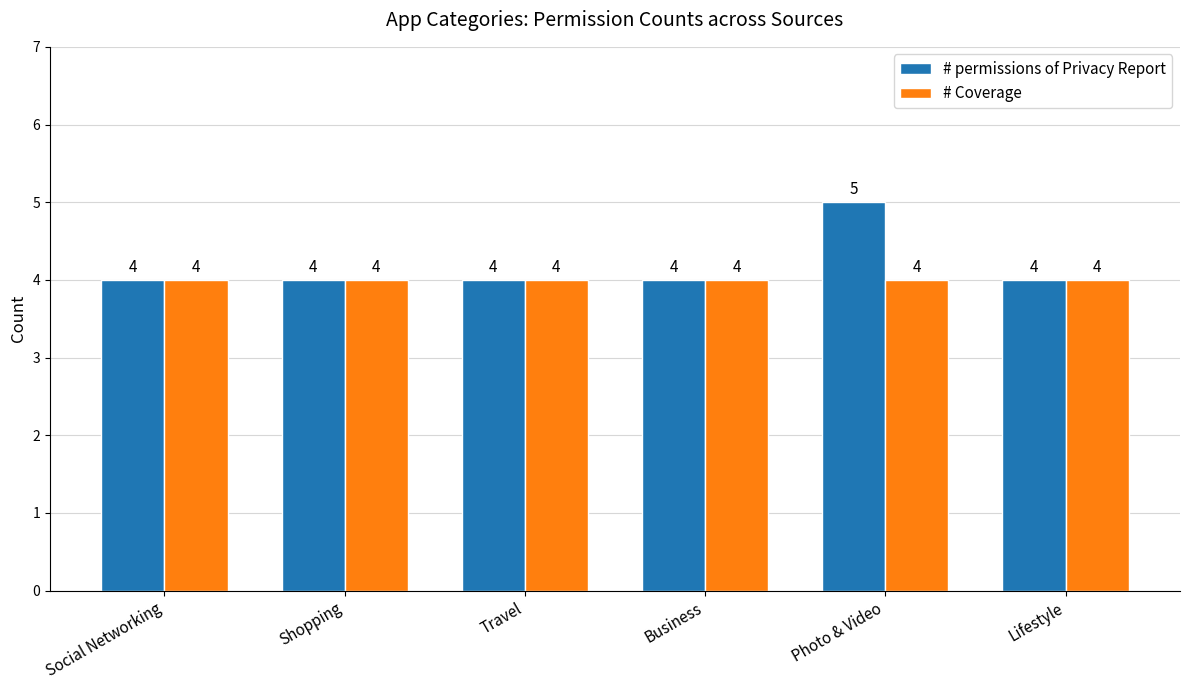

How many bars are there in total?

12